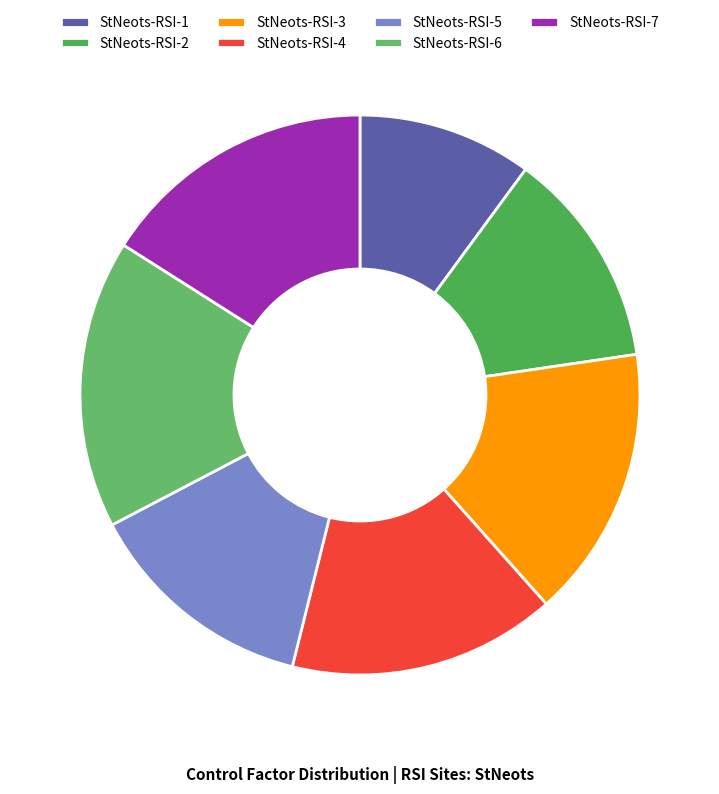

Count the number of slices in the pie.

7